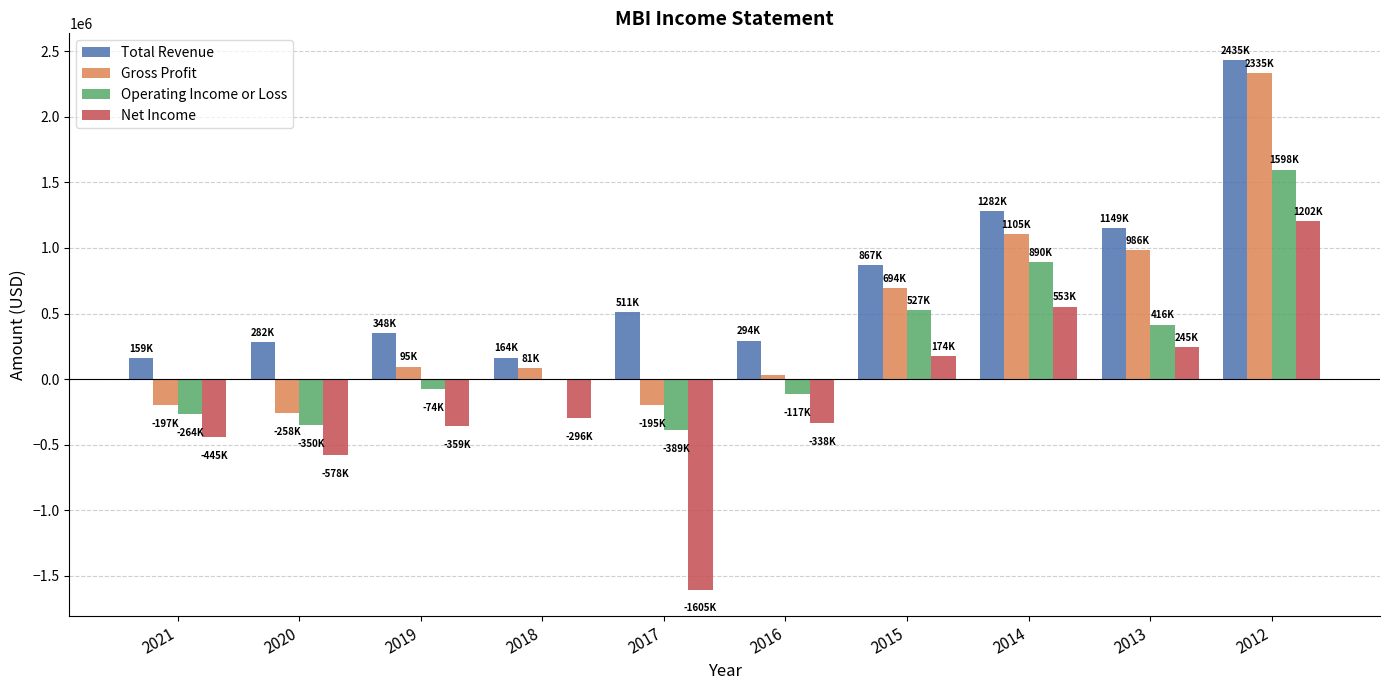

The value of Net Income at 2018 is -296000. True or false?

True